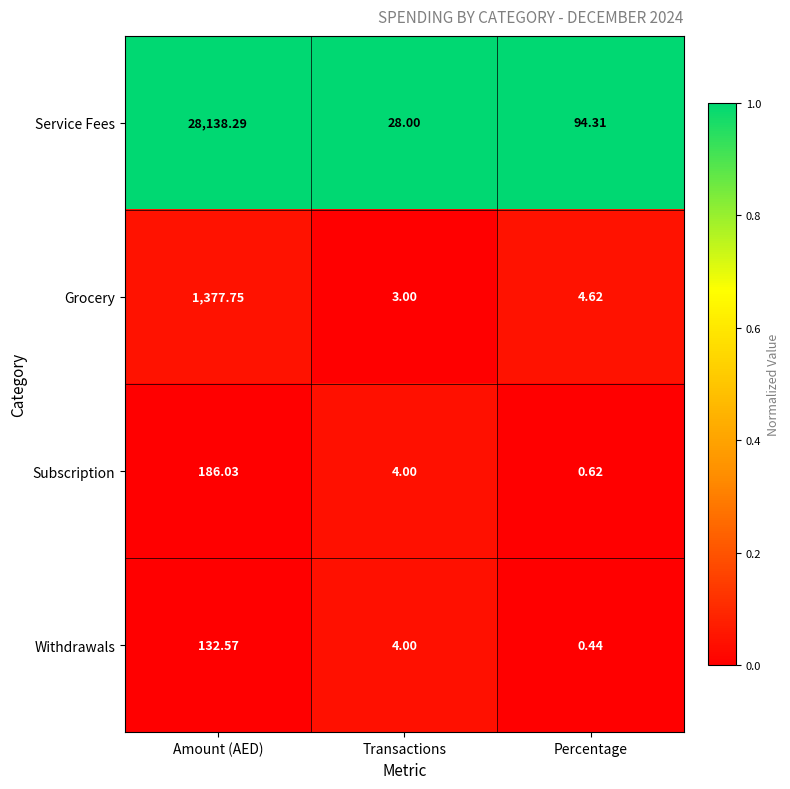

Rank the series at Percentage from lowest to highest value.

Withdrawals, Subscription, Grocery, Service Fees